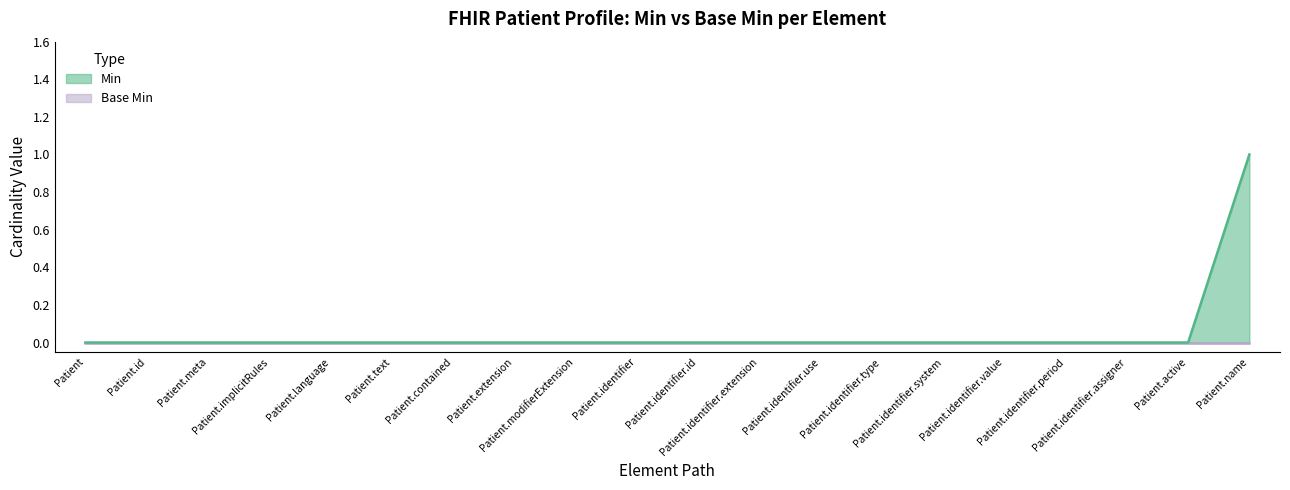

How many values are above zero?

1